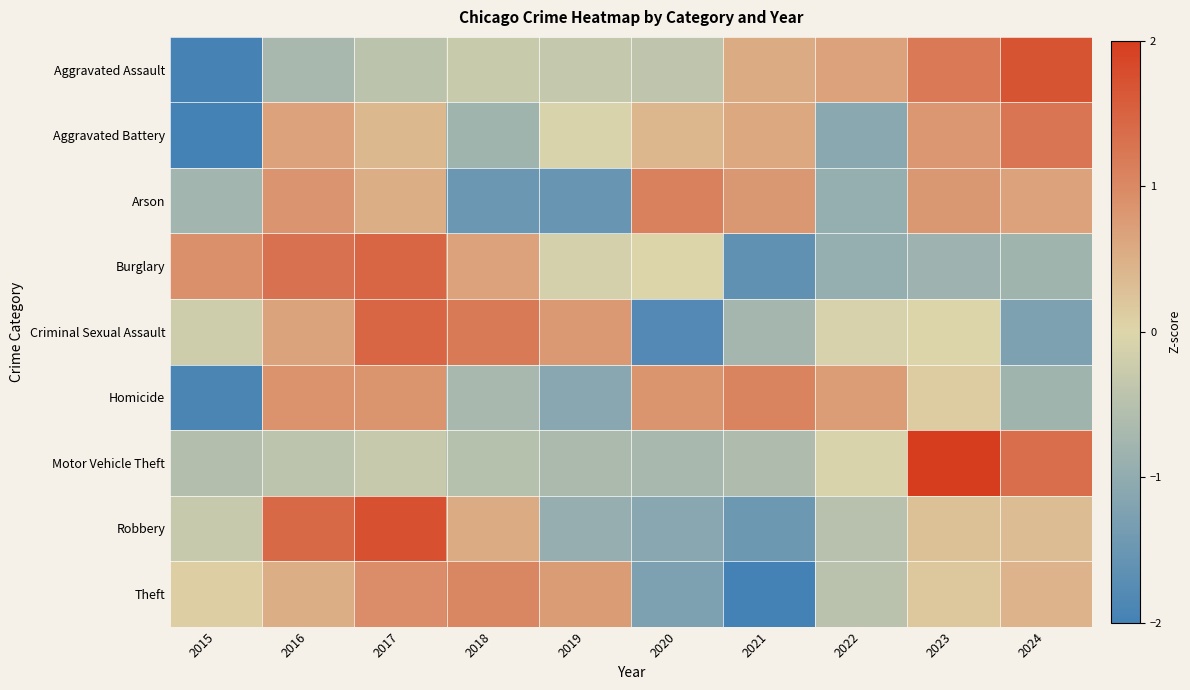

List the series in order of their peak value, highest first.

Motor Vehicle Theft, Robbery, Aggravated Assault, Criminal Sexual Assault, Burglary, Aggravated Battery, Arson, Homicide, Theft